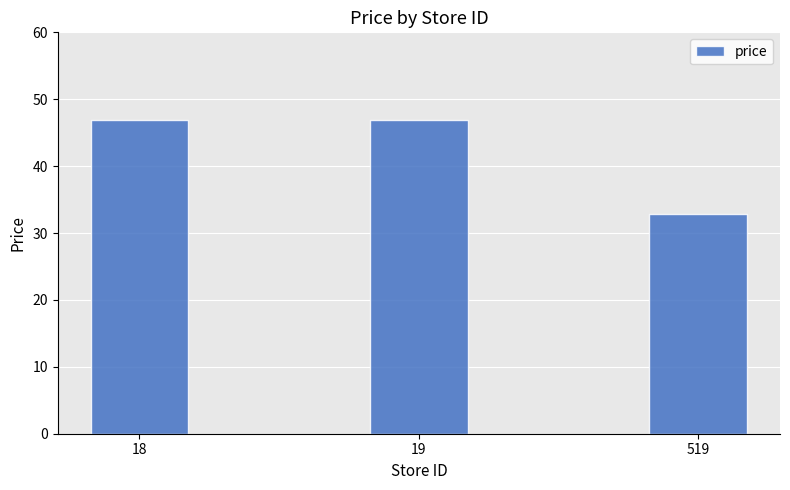

The chart shows a value of 46.9 at 18. True or false?

True